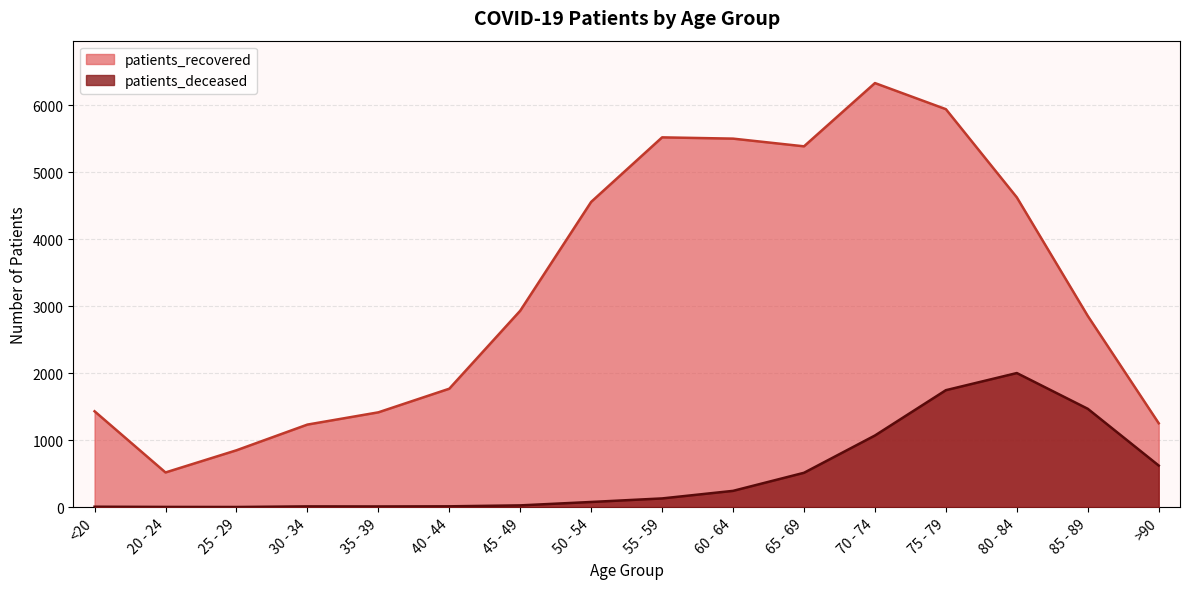

What is the total value across all series at 50 - 54?

4637